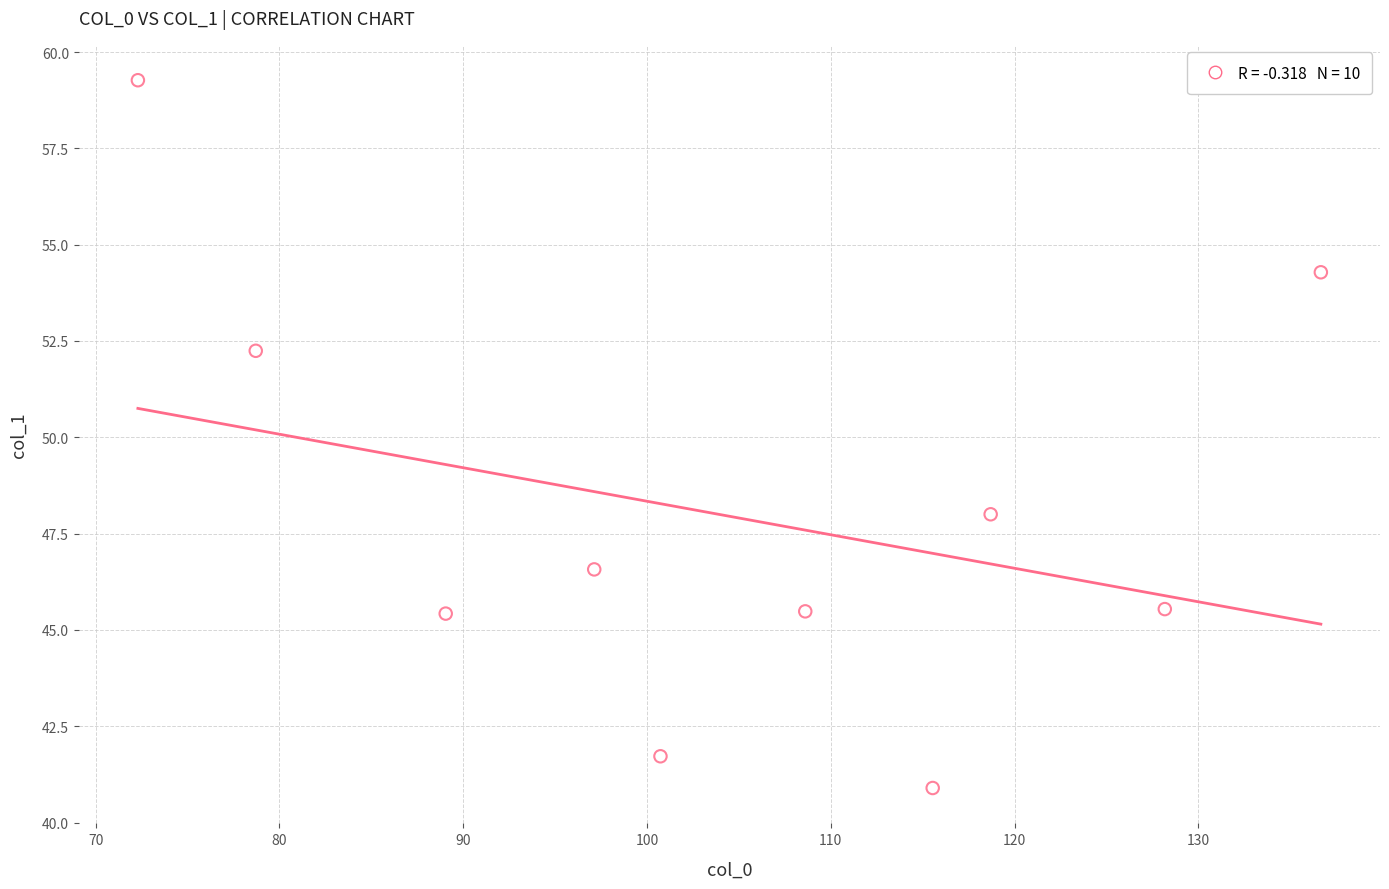

What Y value in the scatter plot is closest to 50?

48.0